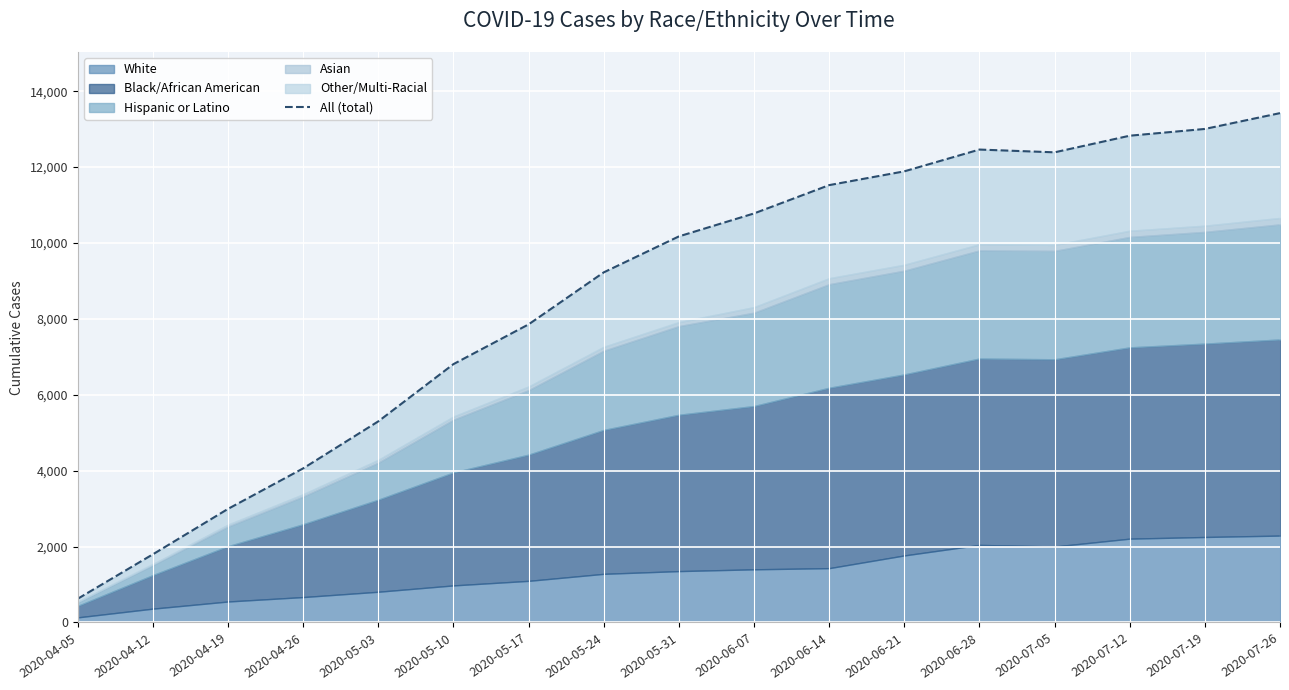

Rank the categories by value from highest to lowest.

2020-07-26, 2020-07-19, 2020-07-12, 2020-06-28, 2020-07-05, 2020-06-21, 2020-06-14, 2020-06-07, 2020-05-31, 2020-05-24, 2020-05-17, 2020-05-10, 2020-05-03, 2020-04-26, 2020-04-19, 2020-04-12, 2020-04-05